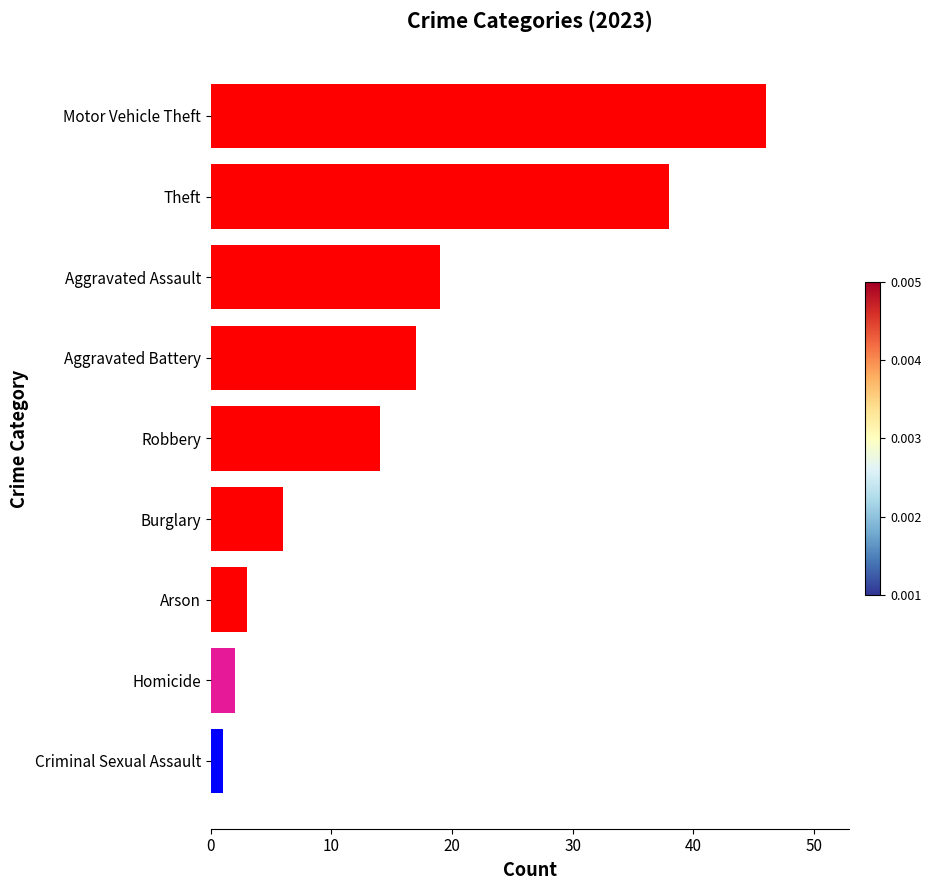

Which has a higher value, Criminal Sexual Assault or Aggravated Battery?

Aggravated Battery